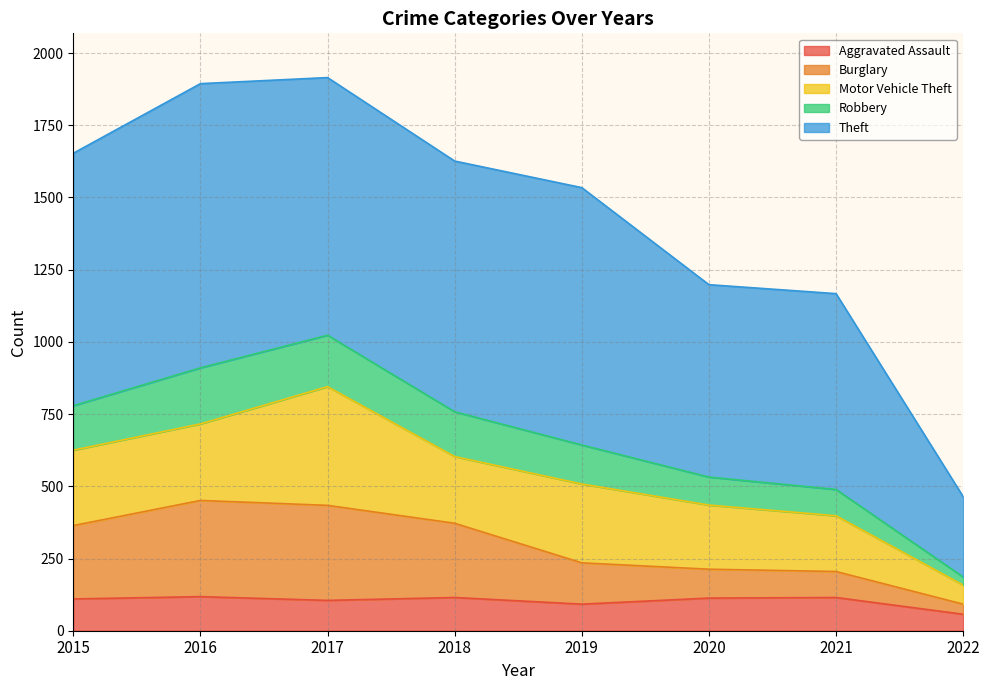

Where does the Aggravated Assault series first go above 113?

2016